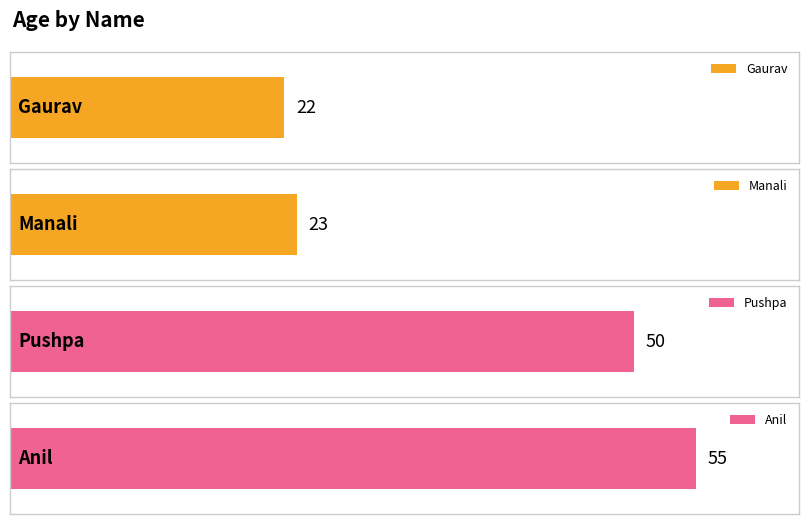

What is the change in value from Manali to Anil?

+32